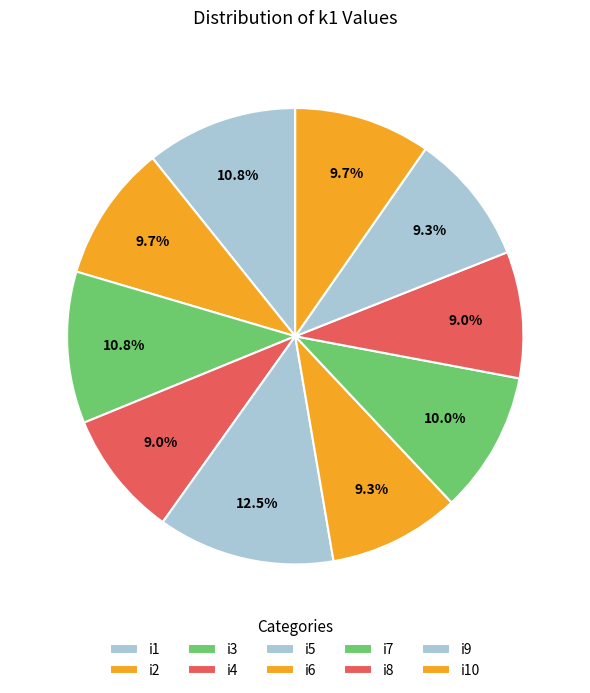

Is it true that i7 is 4% of the pie?

False